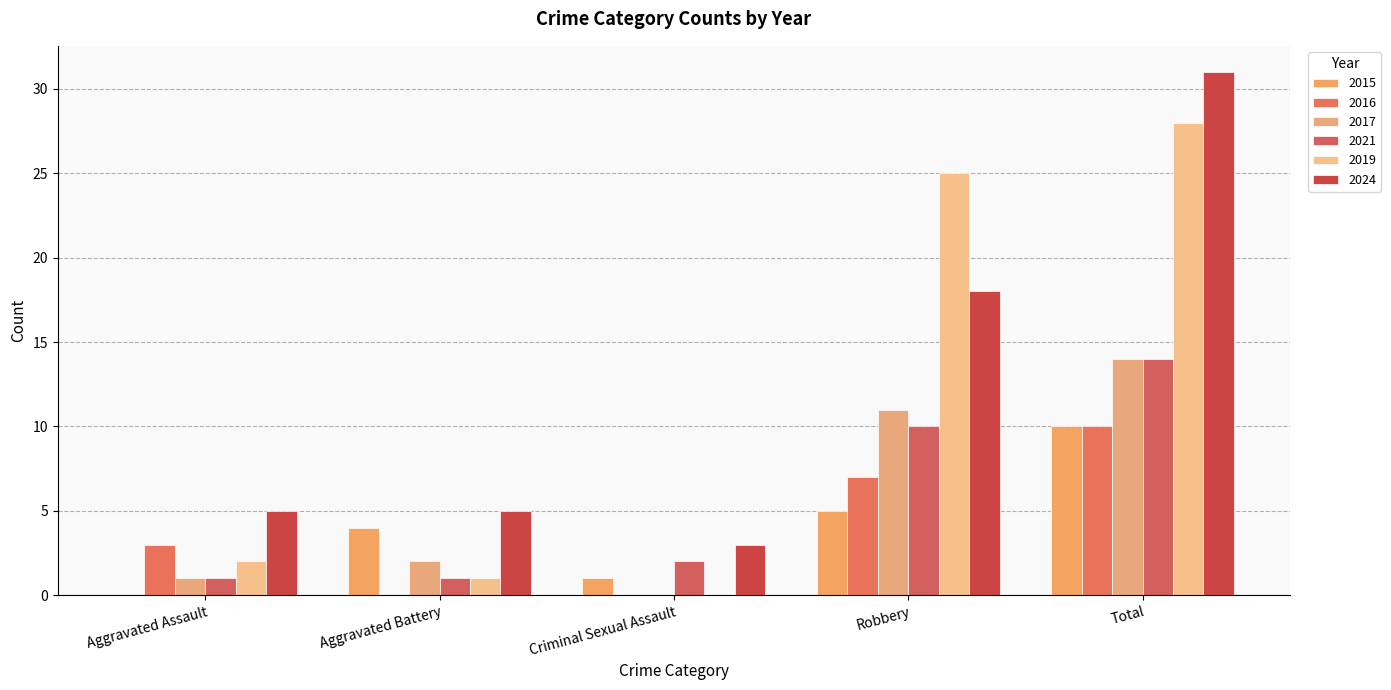

What is the greatest value displayed?

31